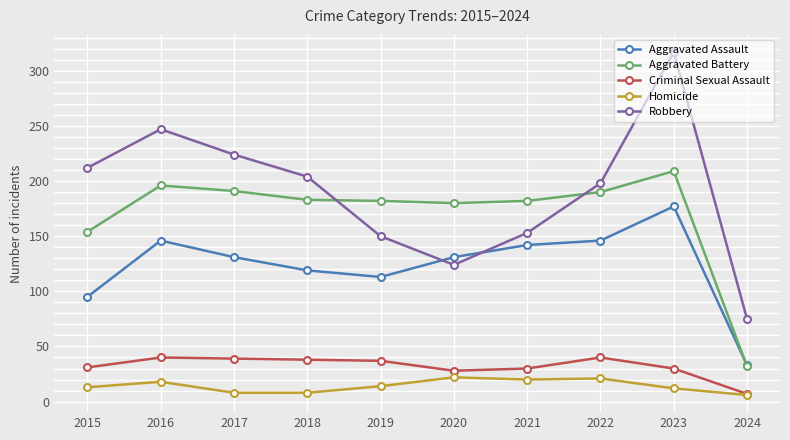

What is the value of the Aggravated Battery point at the 5th from the left?

182